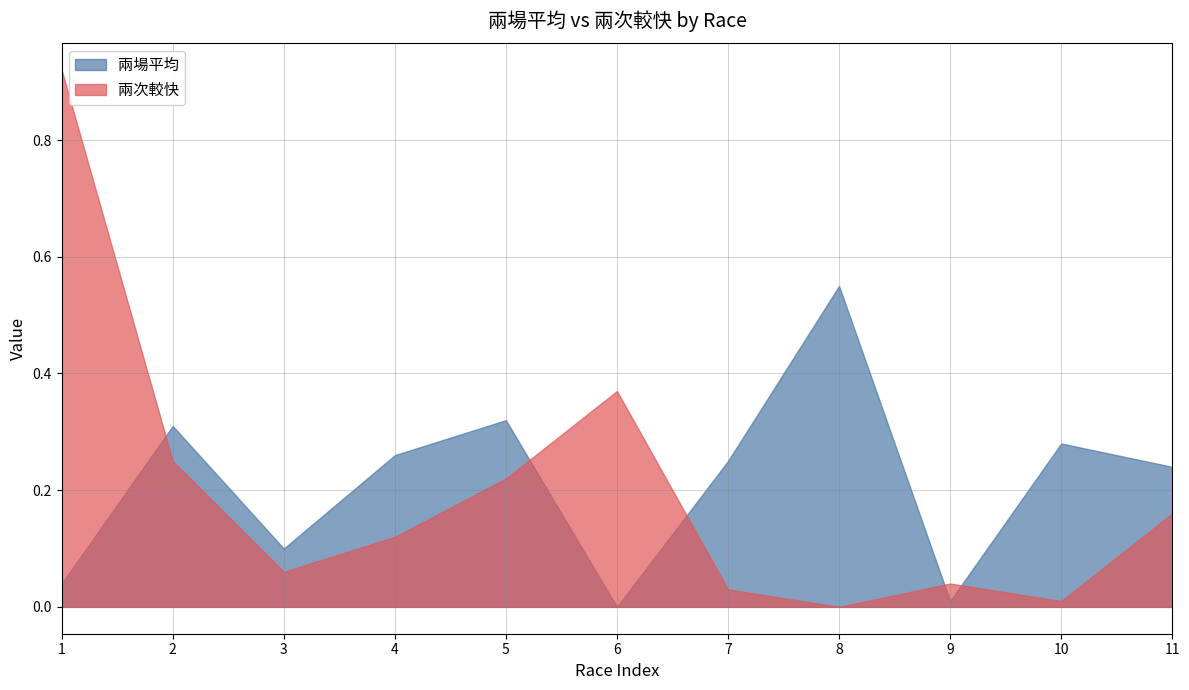

In 兩次較快, how many points are lower than both neighbors (excluding endpoints)?

3